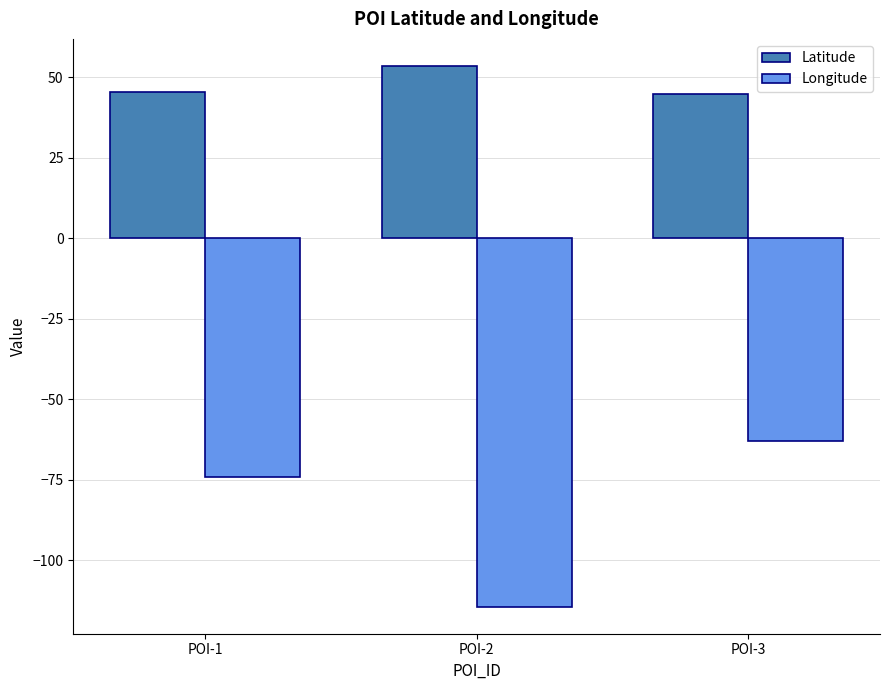

How many groups of bars are there?

3